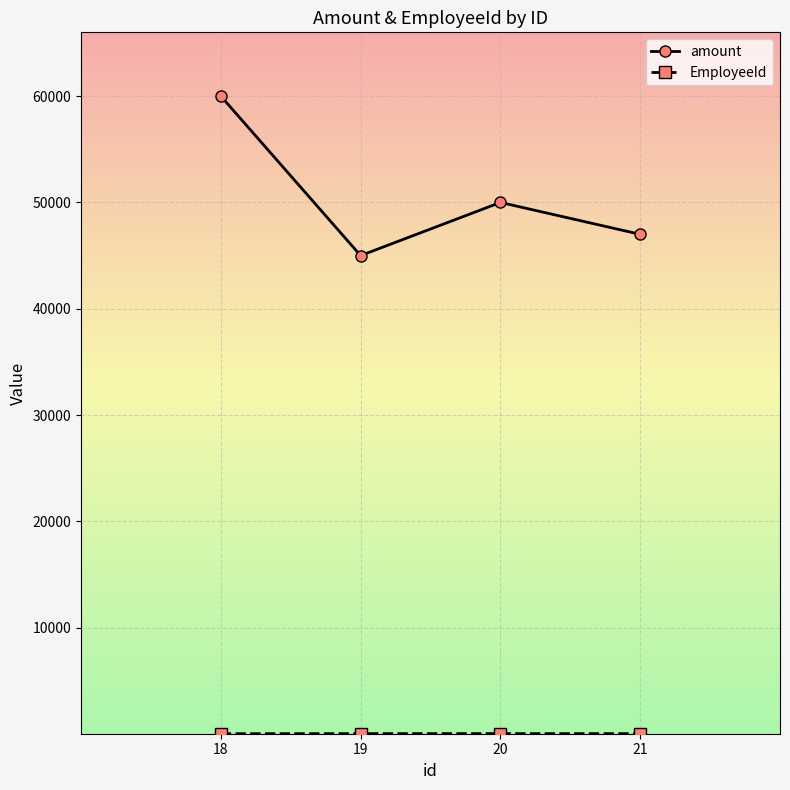

True or false: amount has a value of 60000 at 18.

True